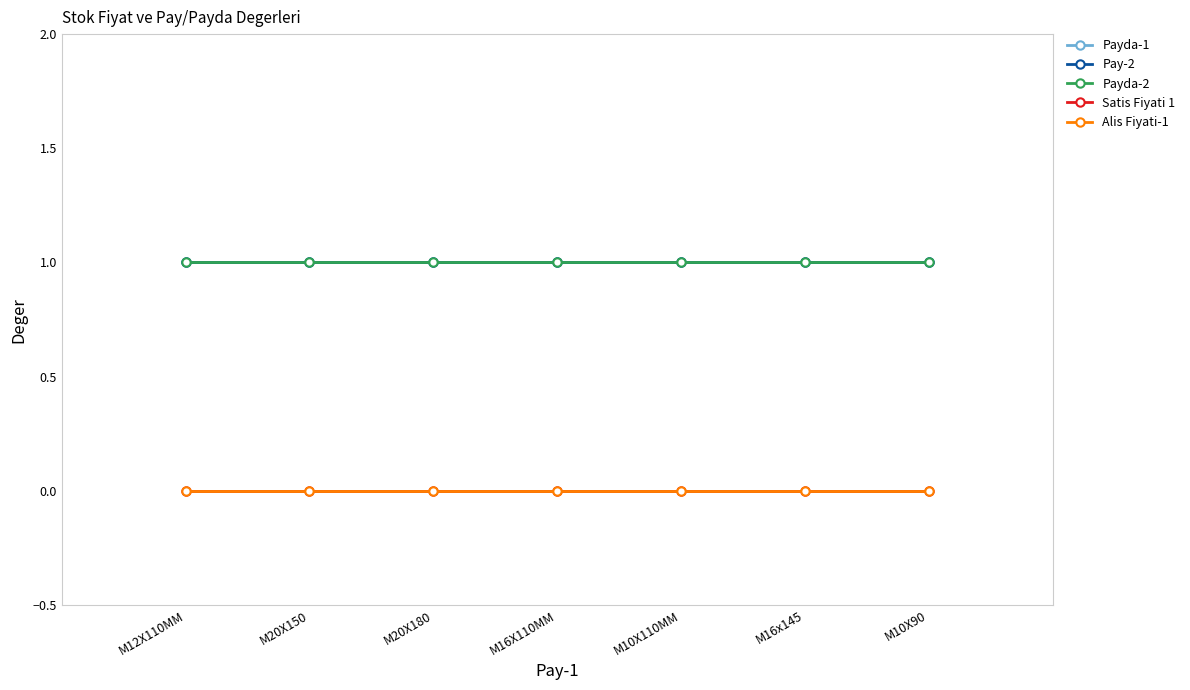

At which category is the sum across all series the highest?

M12X110MM